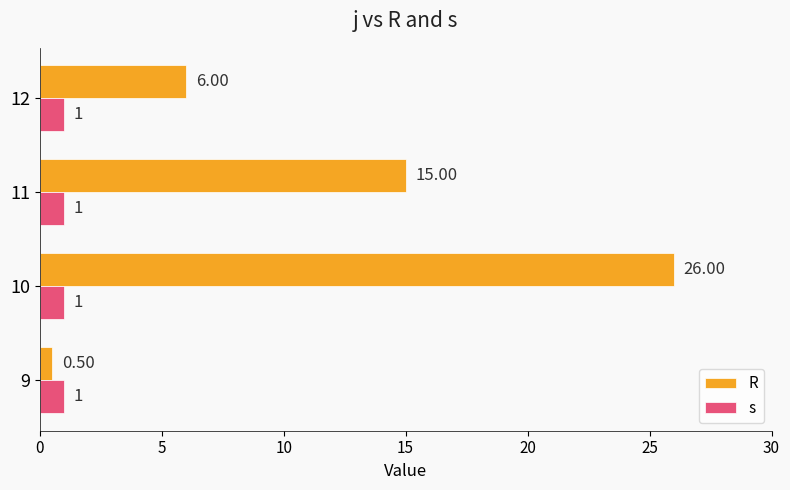

Is the value of R at 10 greater than the value of s at 12?

Yes